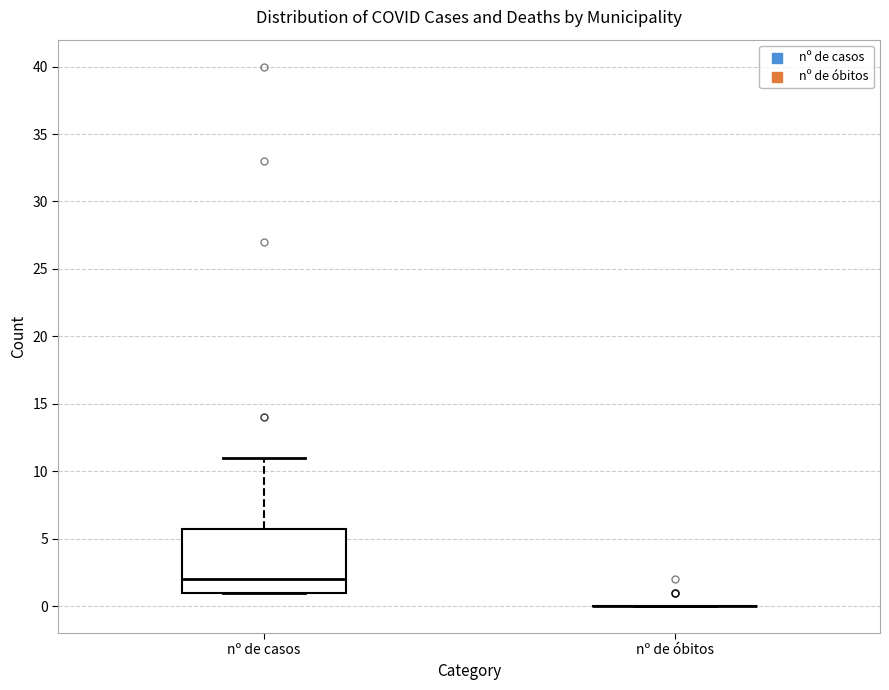

Which box is the tallest, from its lower edge to its upper edge?

nº de casos